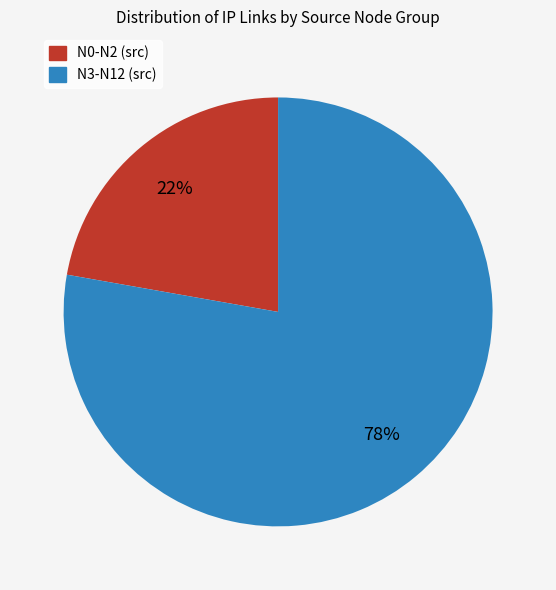

To the nearest percent, what portion does N3-N12 (src) represent?

78%